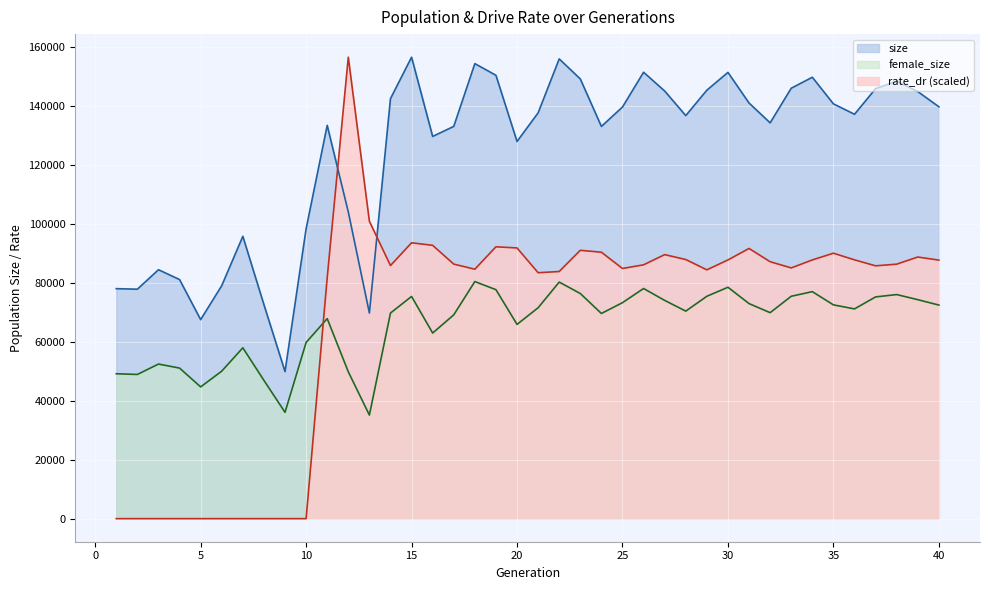

True or false: female_size and size cross at least once.

False